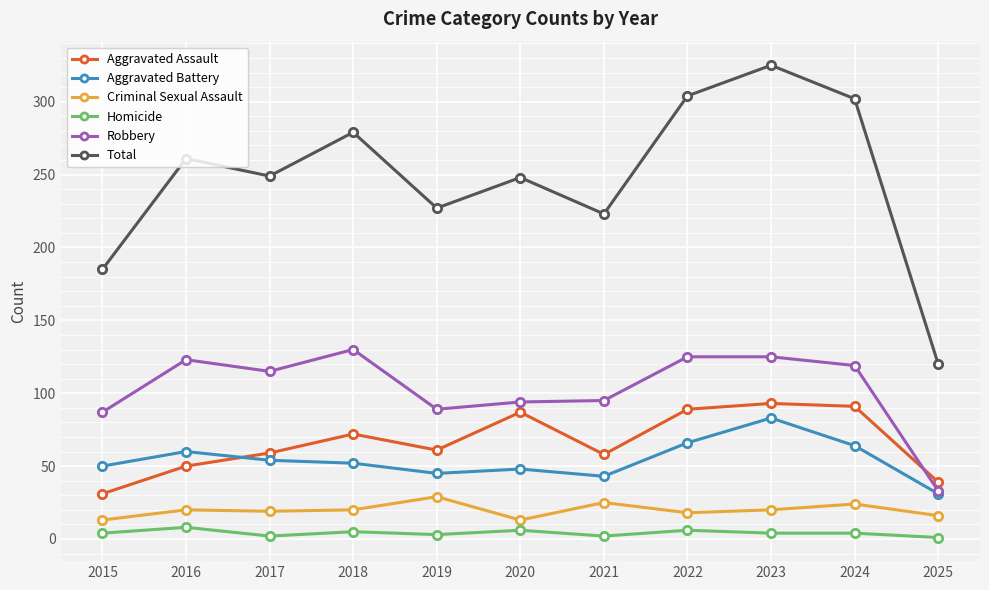

Where is the first local maximum for Aggravated Assault?

2018